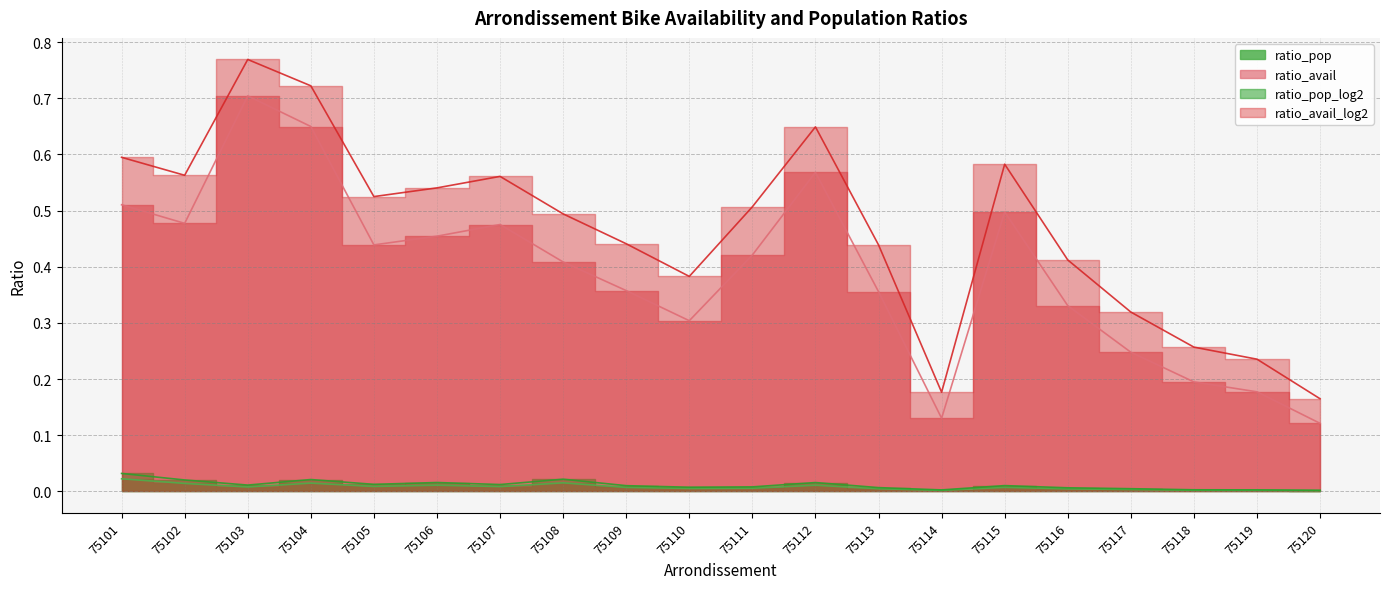

What is the difference between the ratio_avail_log2 values at 75111 and 75101?

0.1